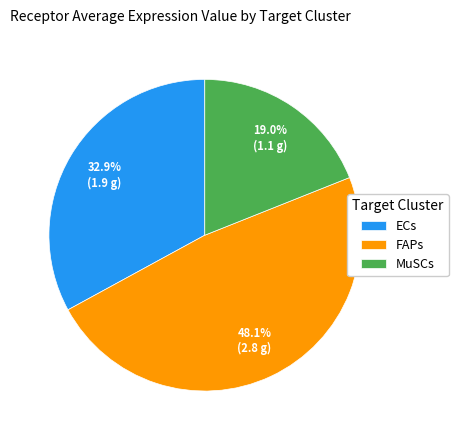

To the nearest percent, what is the difference between the largest and smallest slice percentages?

29%